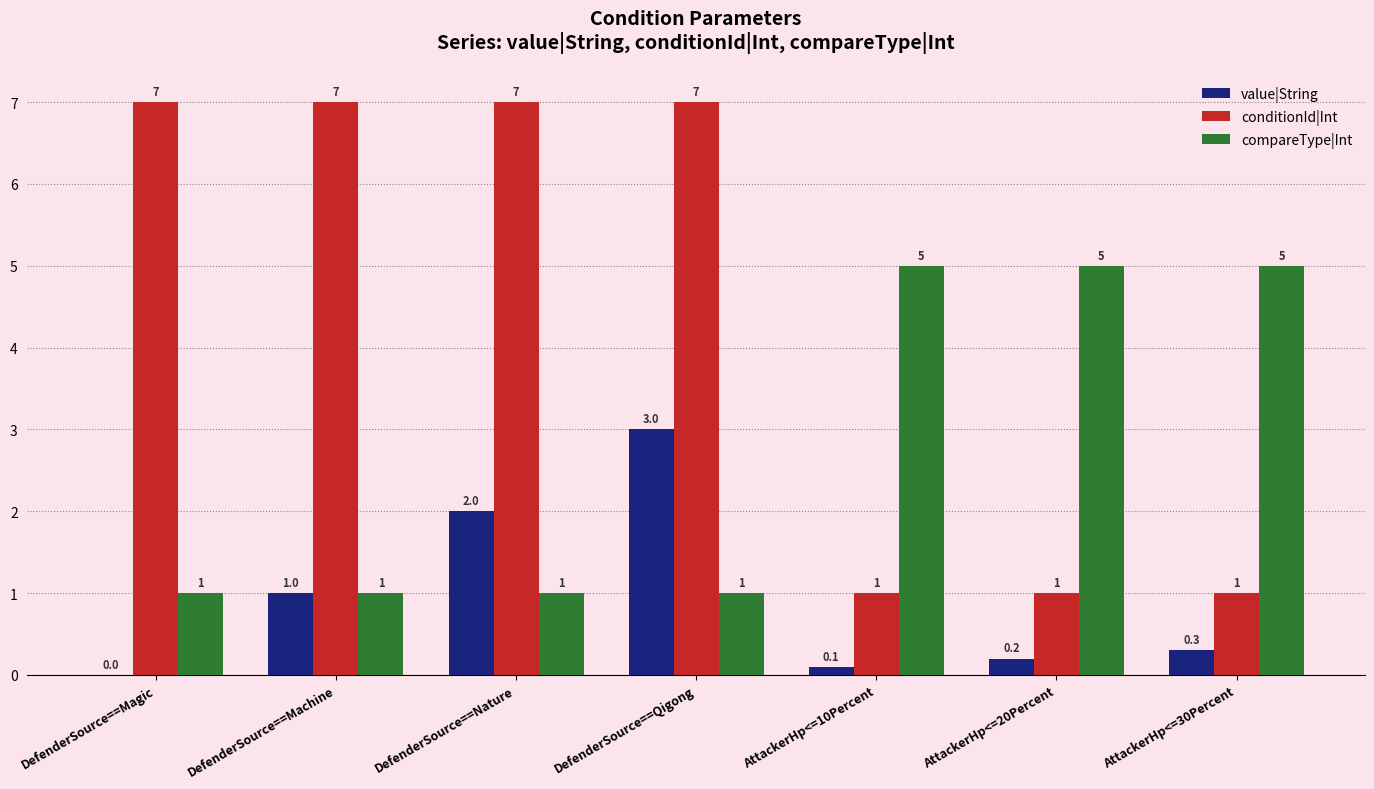

Which category has the highest value in the value|String series?

DefenderSource==Qigong